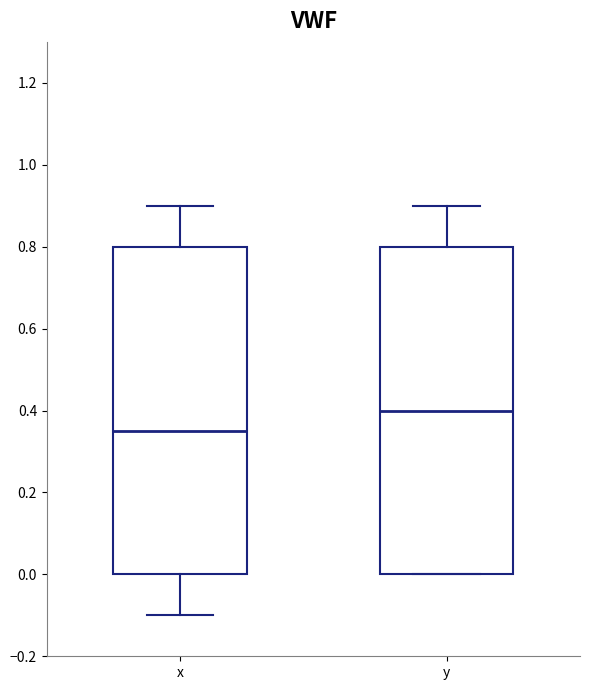

Reading left to right, read every box against the y-axis: the position of its median line, the range the box covers, and the ends of its whiskers. The values are not printed on the chart, so give them approximately, as read against the axis.

x: median 0.36, box 0.00 to 0.80, whiskers -0.10 to 0.90
y: median 0.40, box 0.00 to 0.80, whiskers 0.00 to 0.90